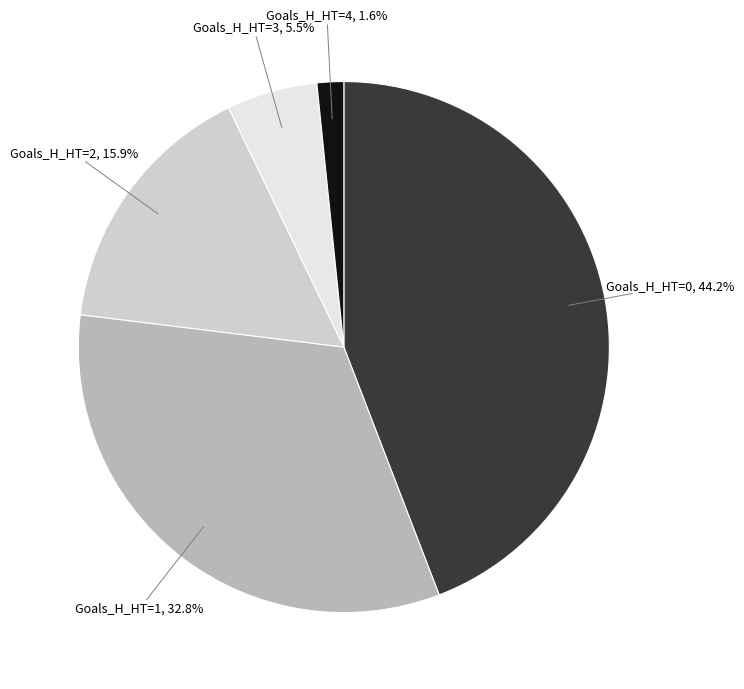

To the nearest percent, what is the difference between the largest and smallest slice percentages?

43%